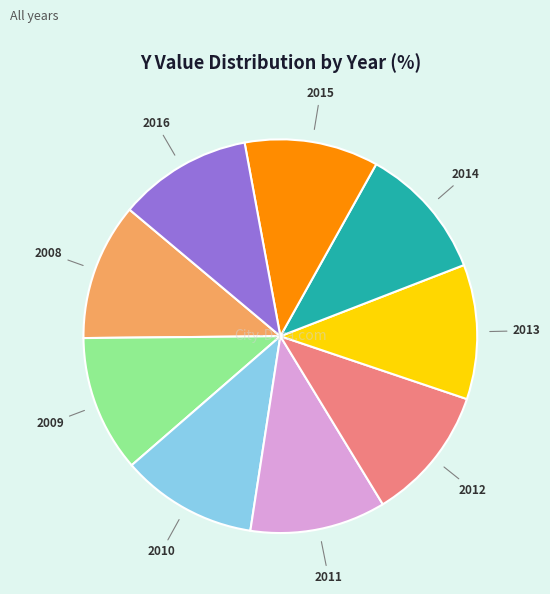

Is there any slice that represents more than half of the pie?

No